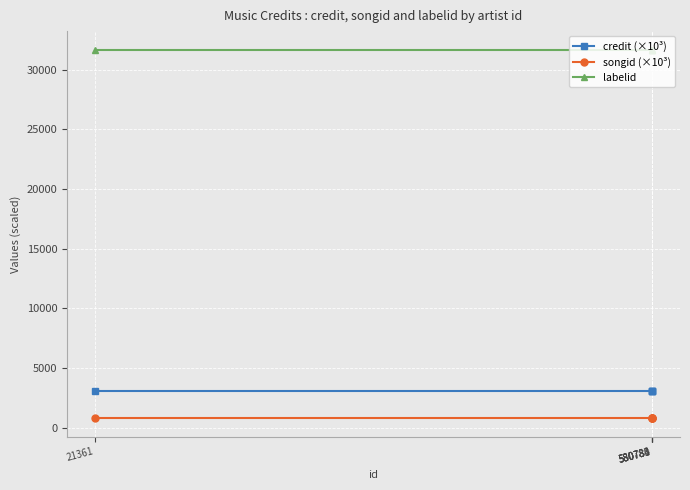

How many data points does each series have?

5